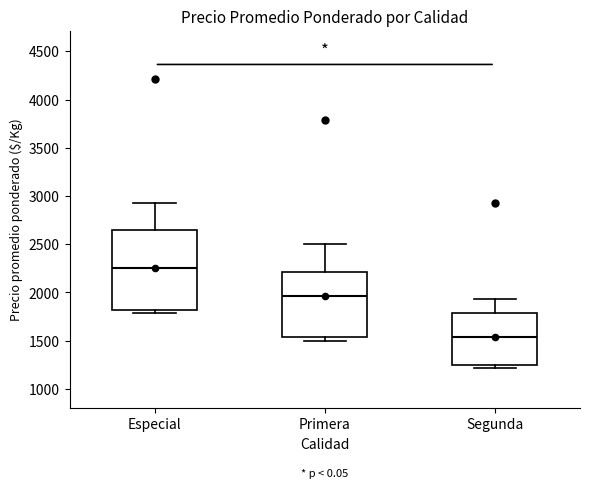

Reading left to right, transcribe this box plot: for each box, give where its median line is, the range the box spans, and where its two whiskers end, as read against the y-axis. The values are not printed on the chart, so give them approximately, as read against the axis.

Especial: median 2250, box 1800 to 2650, whiskers 1800 (just below the box's lower edge) to 2950
Primera: median 1950, box 1550 to 2200, whiskers 1500 to 2500
Segunda: median 1550, box 1250 to 1800, whiskers 1200 to 1950